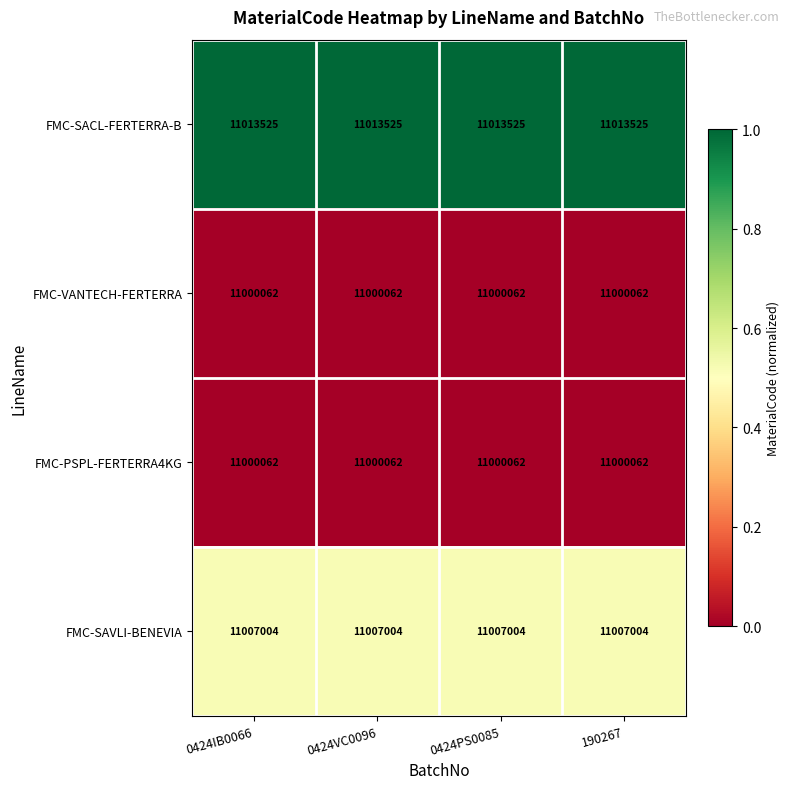

Is it true that FMC-SACL-FERTERRA-B equals 15355376 at 0424IB0066?

False